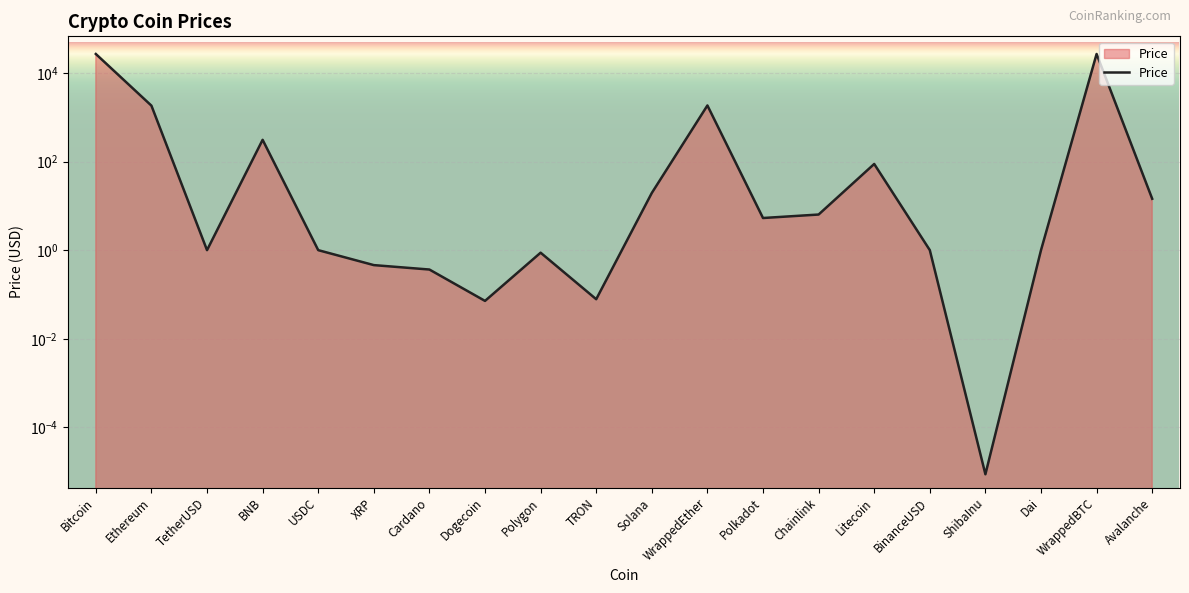

Reading left to right, list all the values displayed in this chart.

Bitcoin=26908.4	Ethereum=1833.8	TetherUSD=1.0	BNB=310.6	USDC=1.0	XRP=0.5	Cardano=0.4	Dogecoin=0.1	Polygon=0.9	TRON=0.1	Solana=19.6	WrappedEther=1852.7	Polkadot=5.3	Chainlink=6.4	Litecoin=88.5	BinanceUSD=1.0	ShibaInu=0.0	Dai=1.0	WrappedBTC=26929.3	Avalanche=14.5